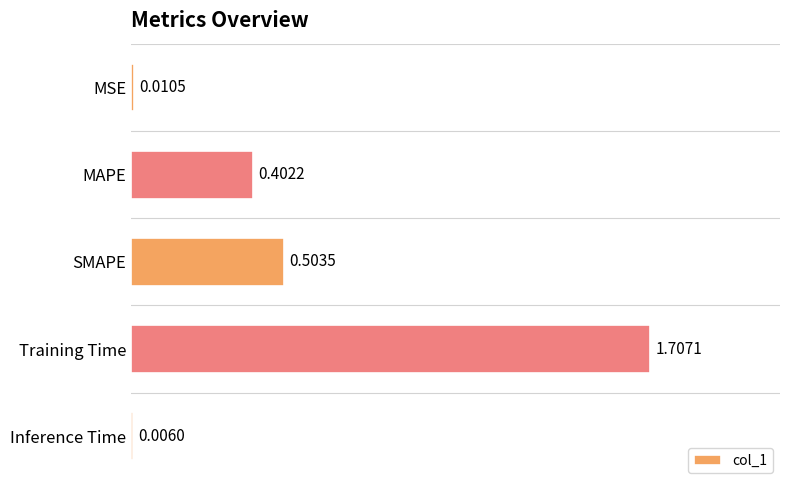

What is the change in value from MAPE to Inference Time?

-0.4